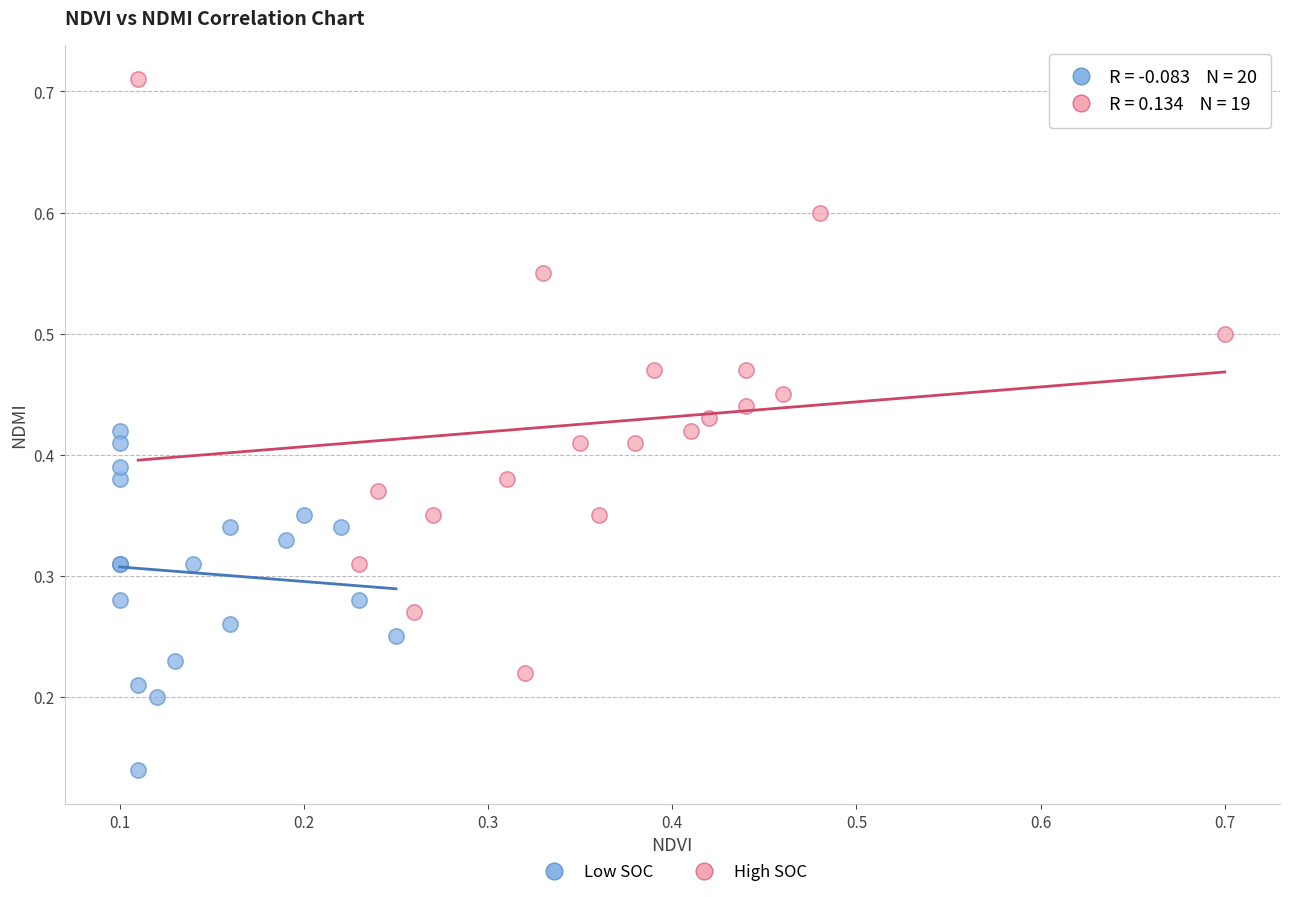

Which series reaches the minimum Y coordinate?

Low SOC